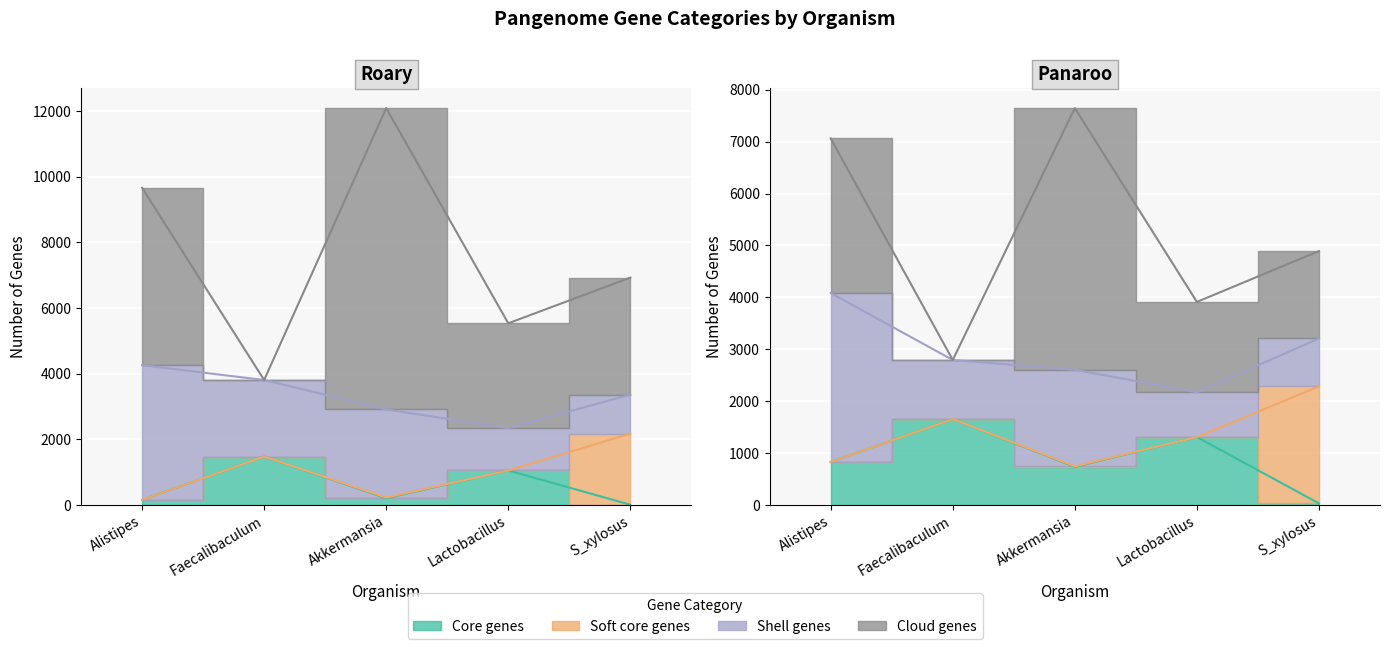

What are all the series names shown in the legend?

Core genes, Soft core genes, Shell genes, Cloud genes